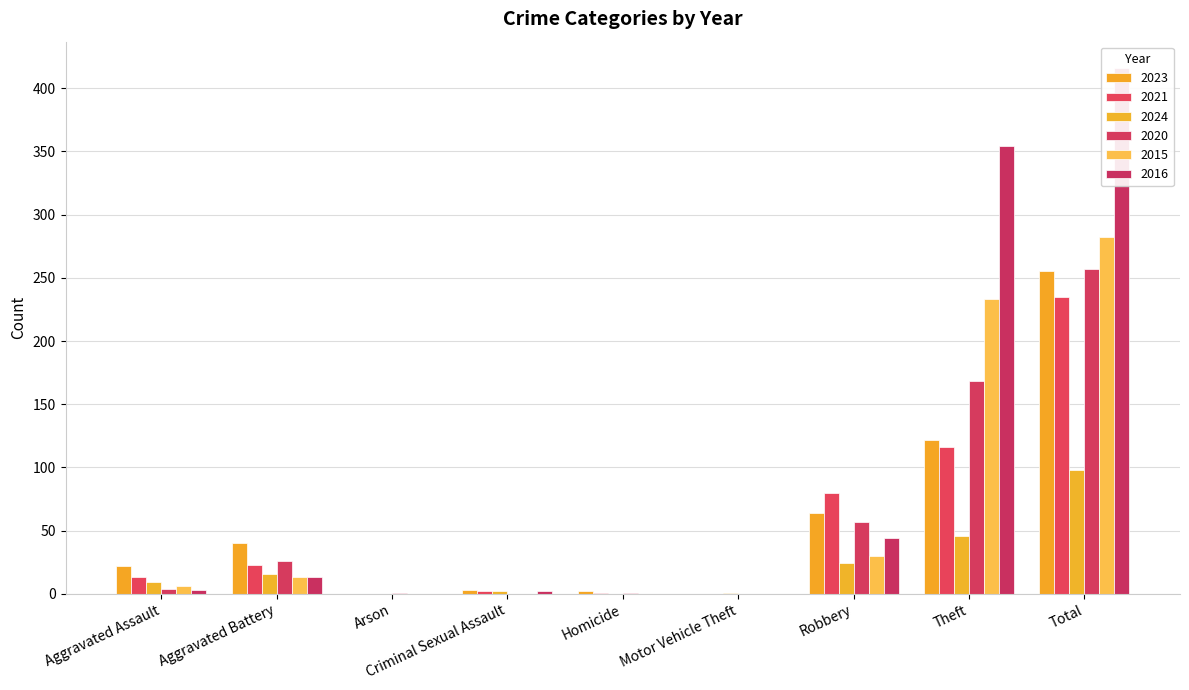

Reading left to right, what are all the values shown in this chart?

2023: Aggravated Assault=22	Aggravated Battery=40	Arson=0	Criminal Sexual Assault=3	Homicide=2	Motor Vehicle Theft=0	Robbery=64	Theft=122	Total=255
2021: Aggravated Assault=13	Aggravated Battery=23	Arson=0	Criminal Sexual Assault=2	Homicide=1	Motor Vehicle Theft=0	Robbery=80	Theft=116	Total=235
2024: Aggravated Assault=9	Aggravated Battery=16	Arson=0	Criminal Sexual Assault=2	Homicide=0	Motor Vehicle Theft=1	Robbery=24	Theft=46	Total=98
2020: Aggravated Assault=4	Aggravated Battery=26	Arson=1	Criminal Sexual Assault=0	Homicide=1	Motor Vehicle Theft=0	Robbery=57	Theft=168	Total=257
2015: Aggravated Assault=6	Aggravated Battery=13	Arson=0	Criminal Sexual Assault=0	Homicide=0	Motor Vehicle Theft=0	Robbery=30	Theft=233	Total=282
2016: Aggravated Assault=3	Aggravated Battery=13	Arson=0	Criminal Sexual Assault=2	Homicide=0	Motor Vehicle Theft=0	Robbery=44	Theft=354	Total=416